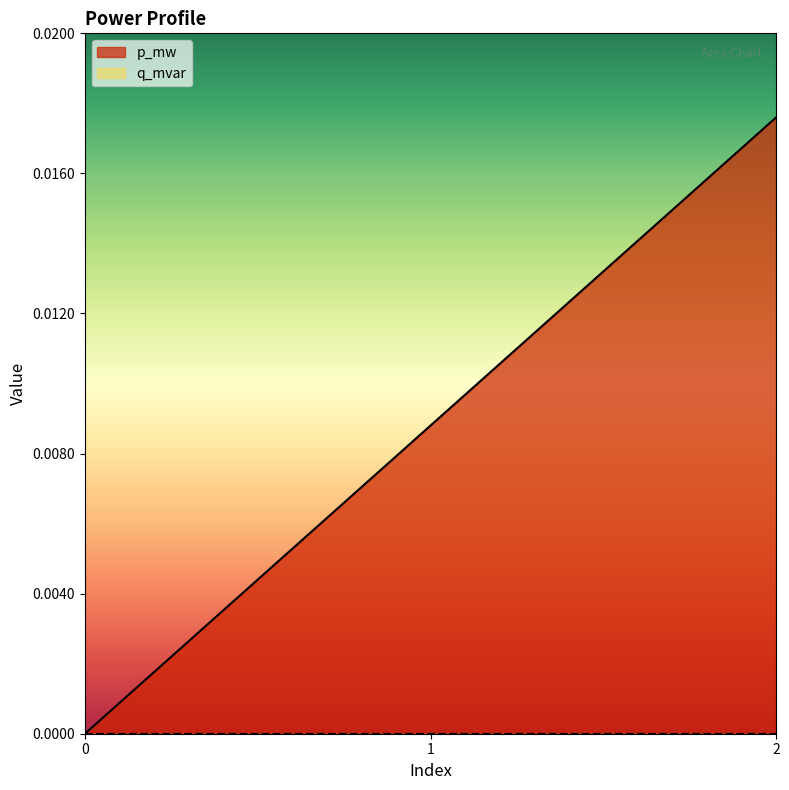

How many distinct data groups are displayed?

2